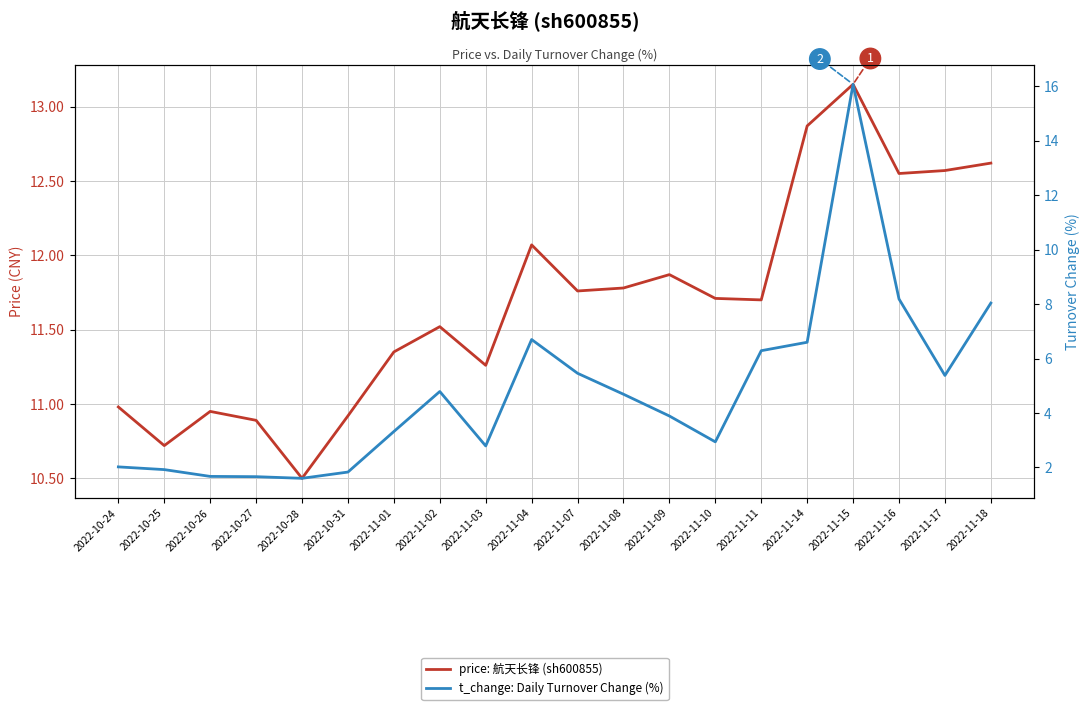

Is the value of price: 航天长锋 (sh600855) at 2022-11-10 greater than the value of t_change: Daily Turnover Change (%) at 2022-10-27?

Yes